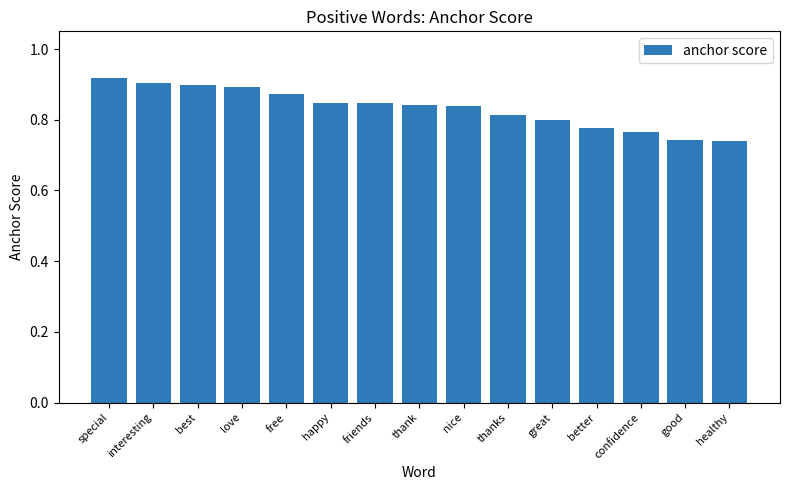

What is the label of the 12th bar from the left?

better